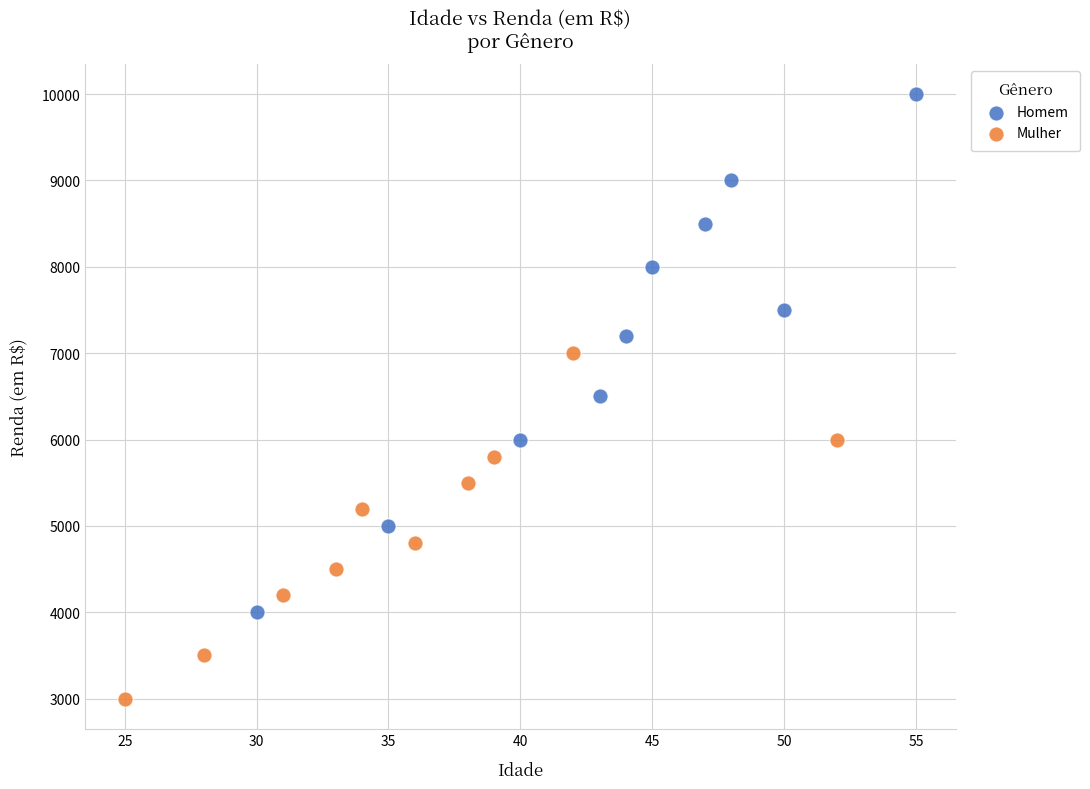

Which series reaches the maximum Y coordinate?

Homem